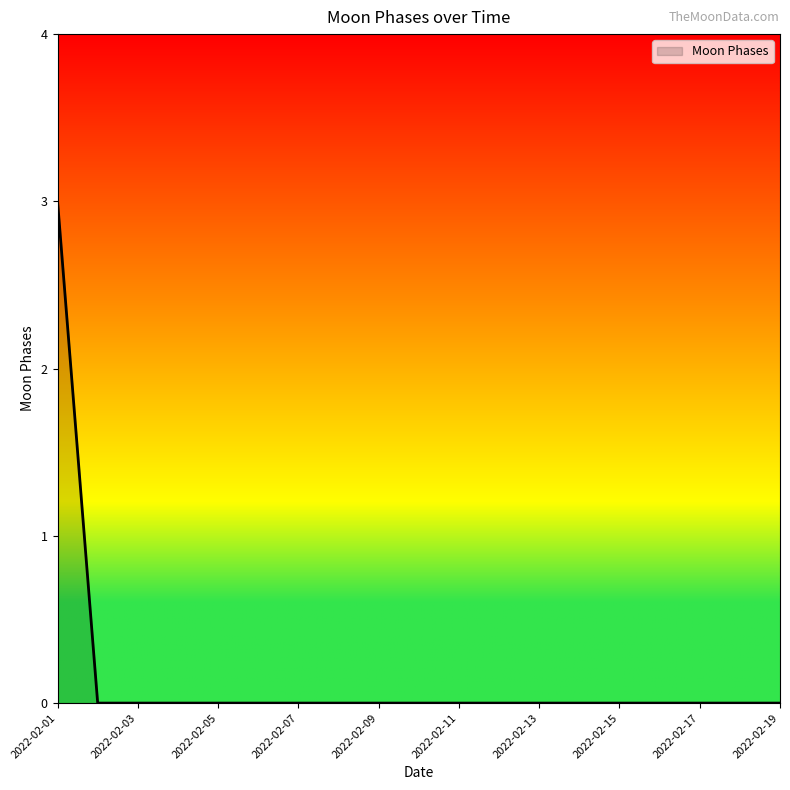

What is the greatest value displayed?

3